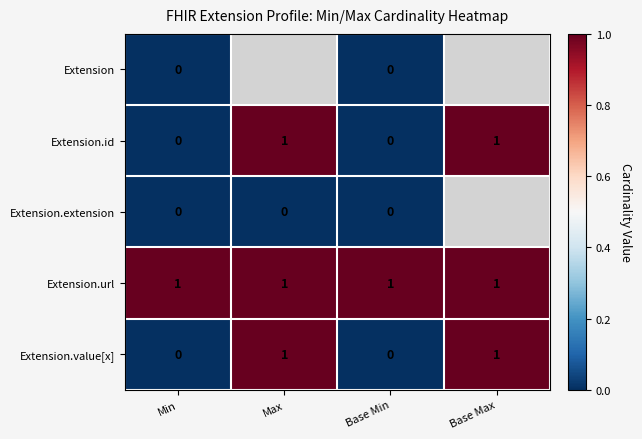

Is the value of Extension at Min greater than the value of Extension.value[x] at Base Max?

No